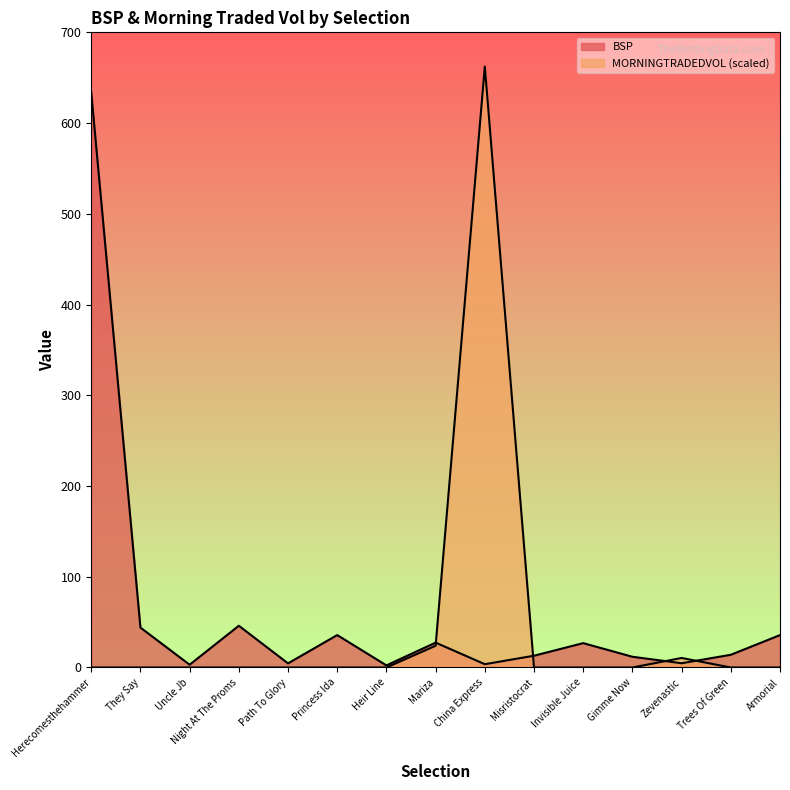

What are all the series names shown in the legend?

BSP, MORNINGTRADEDVOL